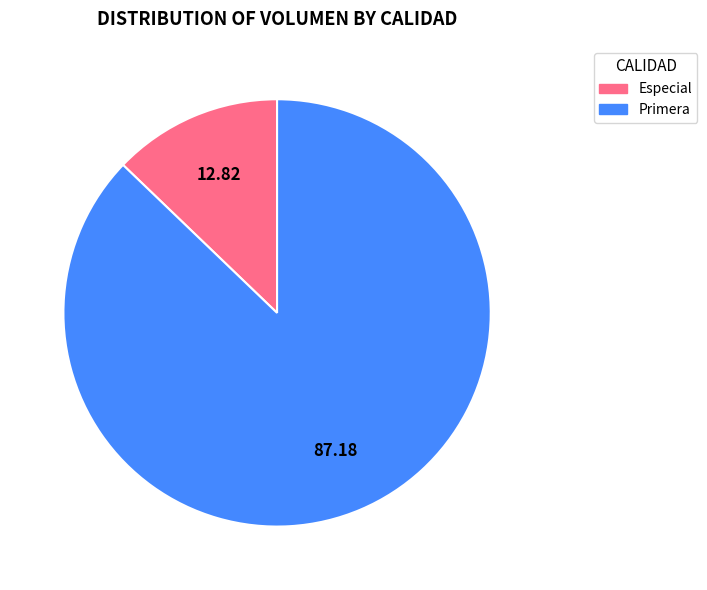

Is there any slice that represents more than half of the pie?

Yes